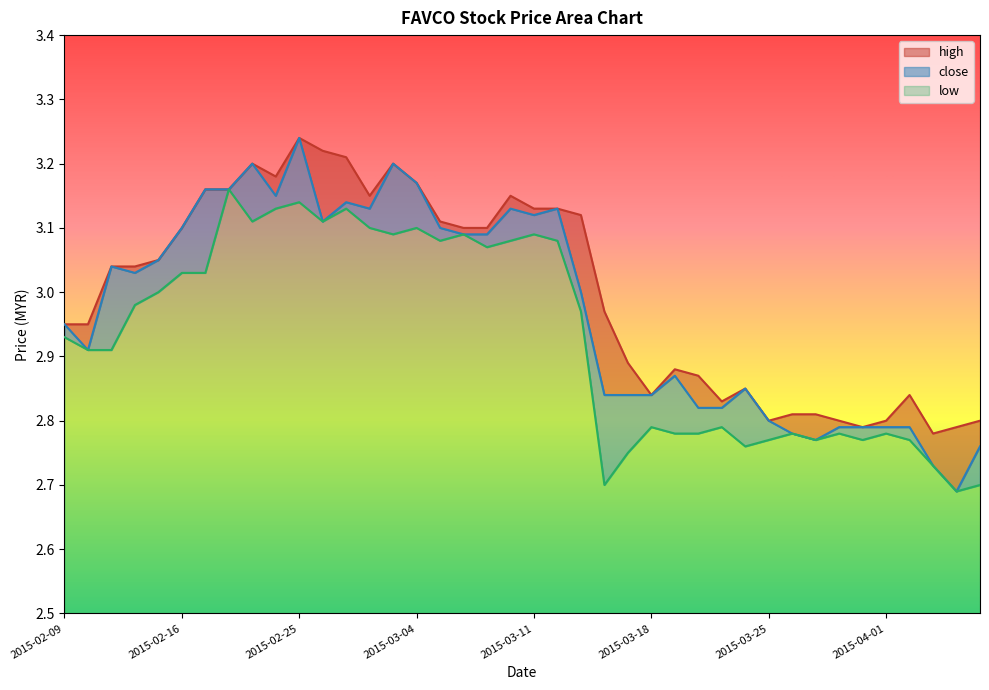

Which series has the widest spread of values?

close